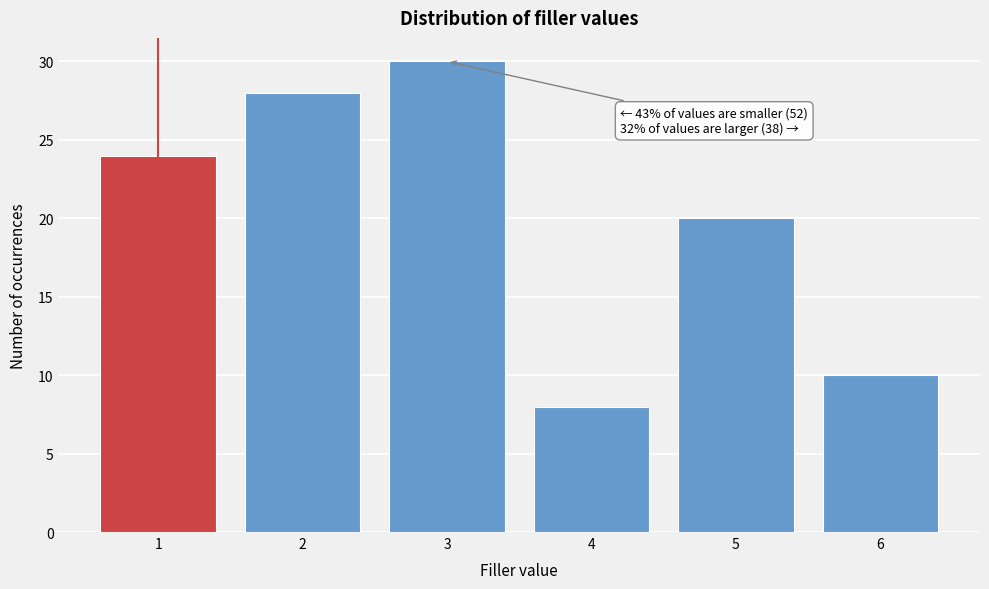

Reading left to right, extract all data points from this chart.

1=24	2=28	3=30	4=8	5=20	6=10